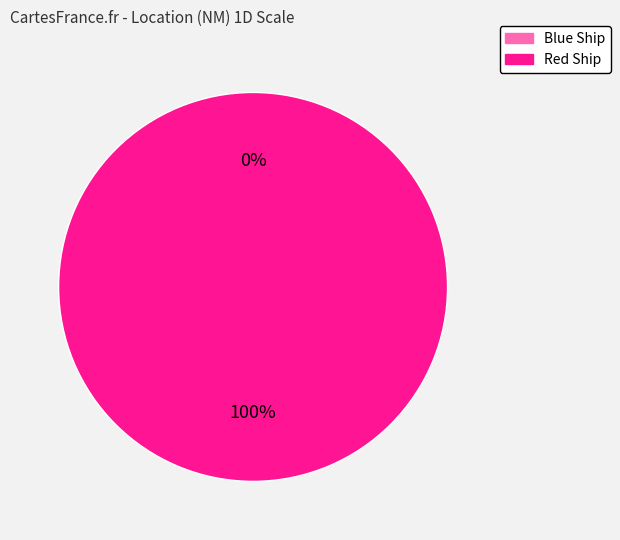

What is the majority slice?

Red Ship